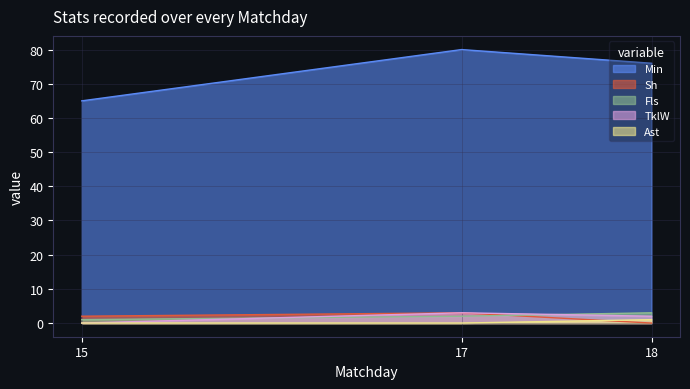

Between 17 and 18, which series saw the biggest shift?

Min